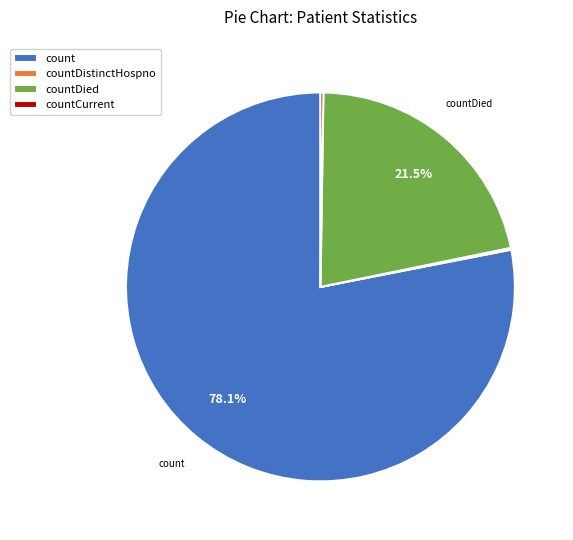

Which slice represents more than half of the pie?

count